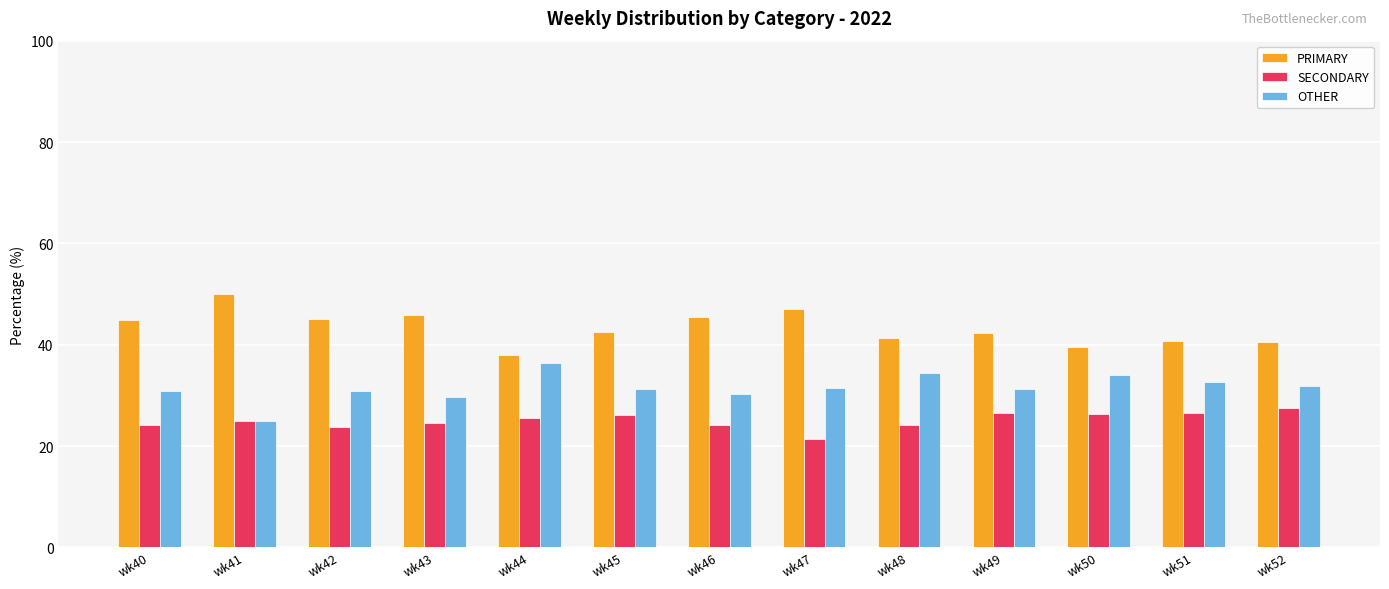

Does the chart contain any negative values?

No